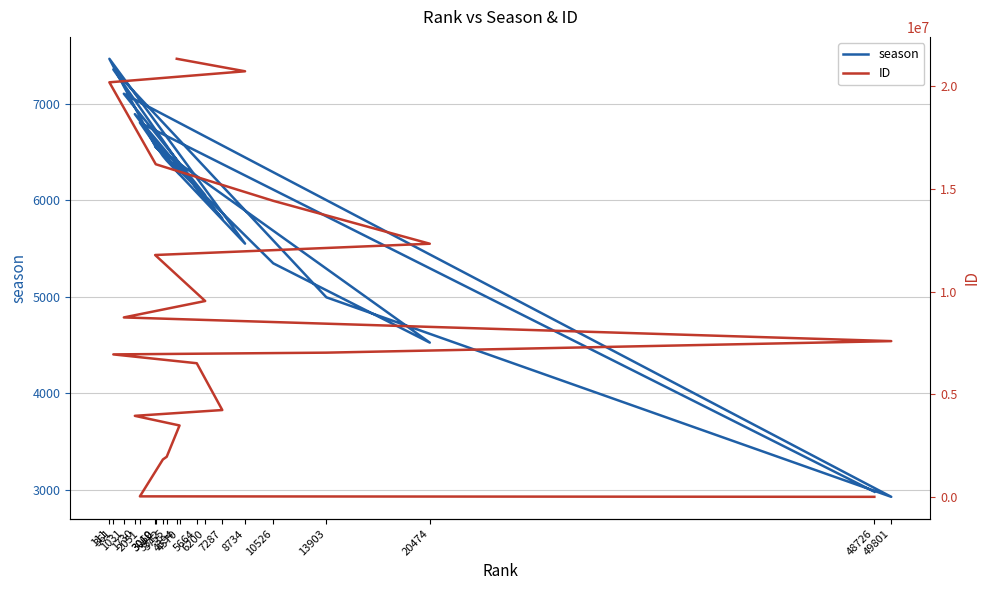

What are all the series names shown in the legend?

season, ID